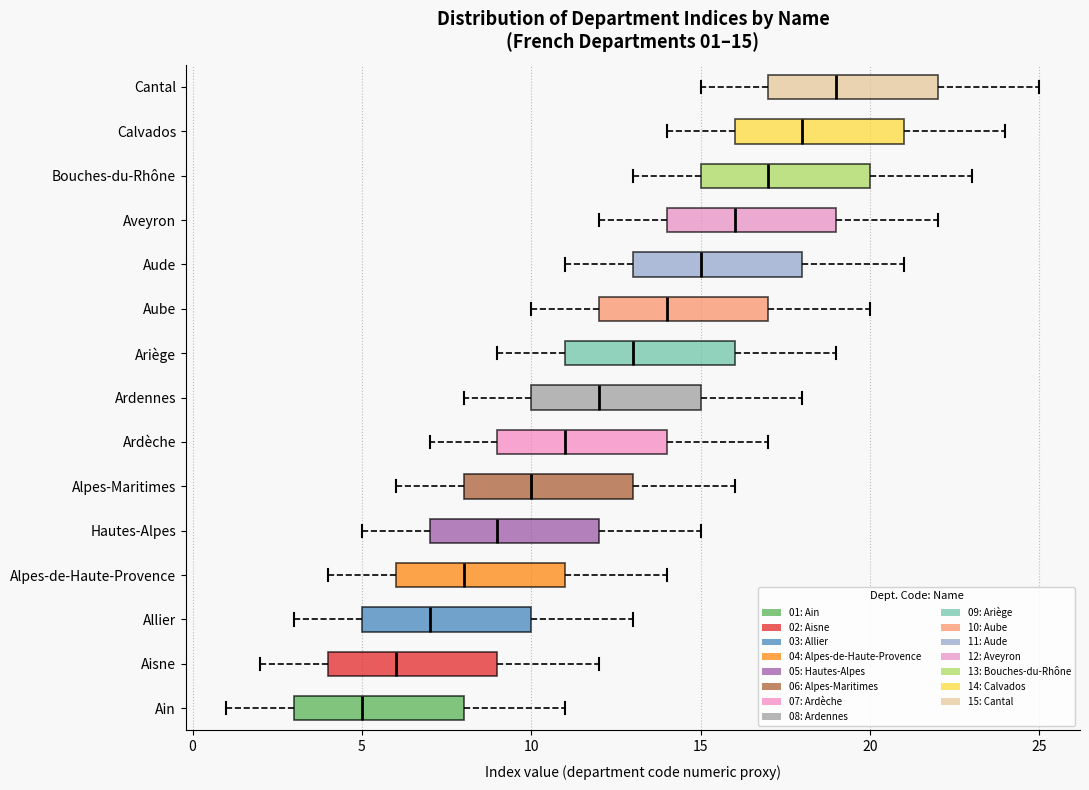

Which box's median line is the furthest to the left?

Ain